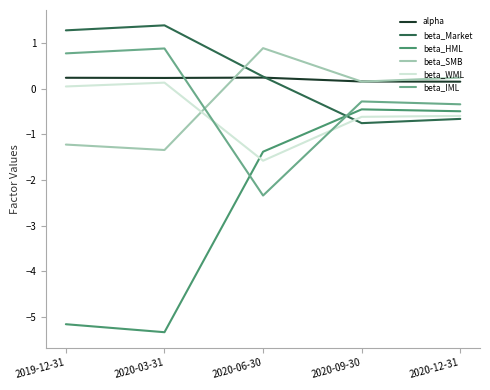

What are all the series names shown in the legend?

alpha, beta_Market, beta_HML, beta_SMB, beta_WML, beta_IML